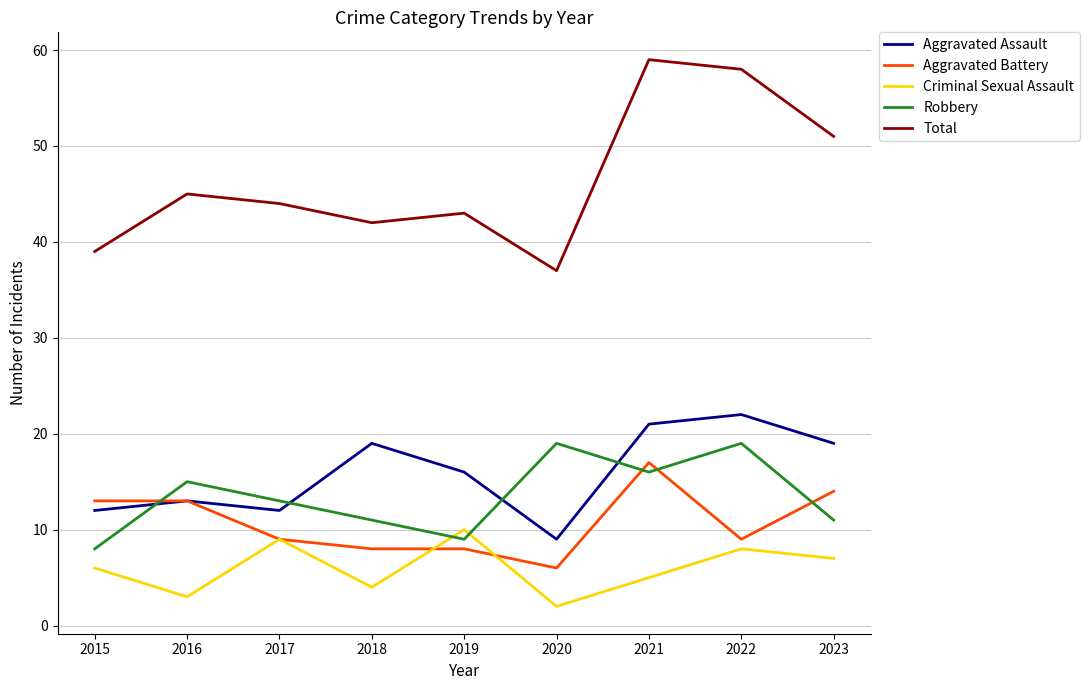

What is the difference between the Criminal Sexual Assault values at 2020 and 2021?

3